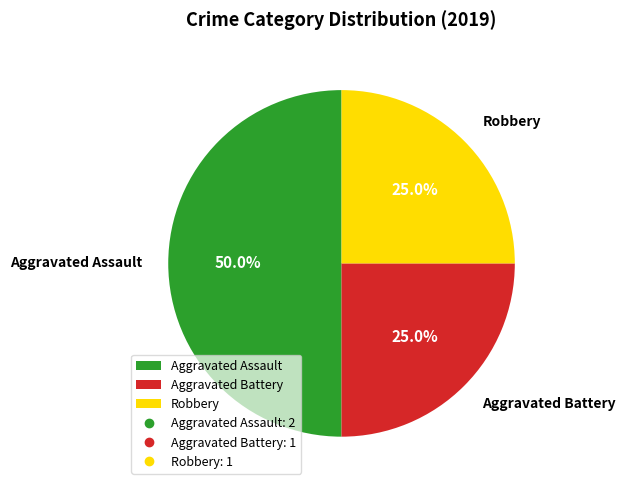

To the nearest percent, what is the difference between the largest and smallest slice percentages?

25%